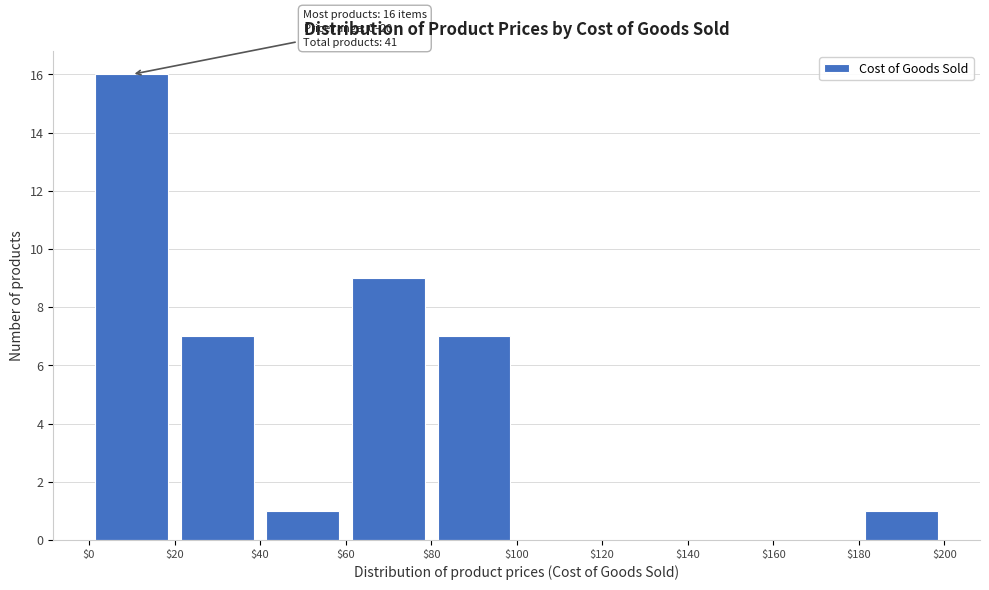

Which range on the x-axis has the tallest bar?

$0 to $20